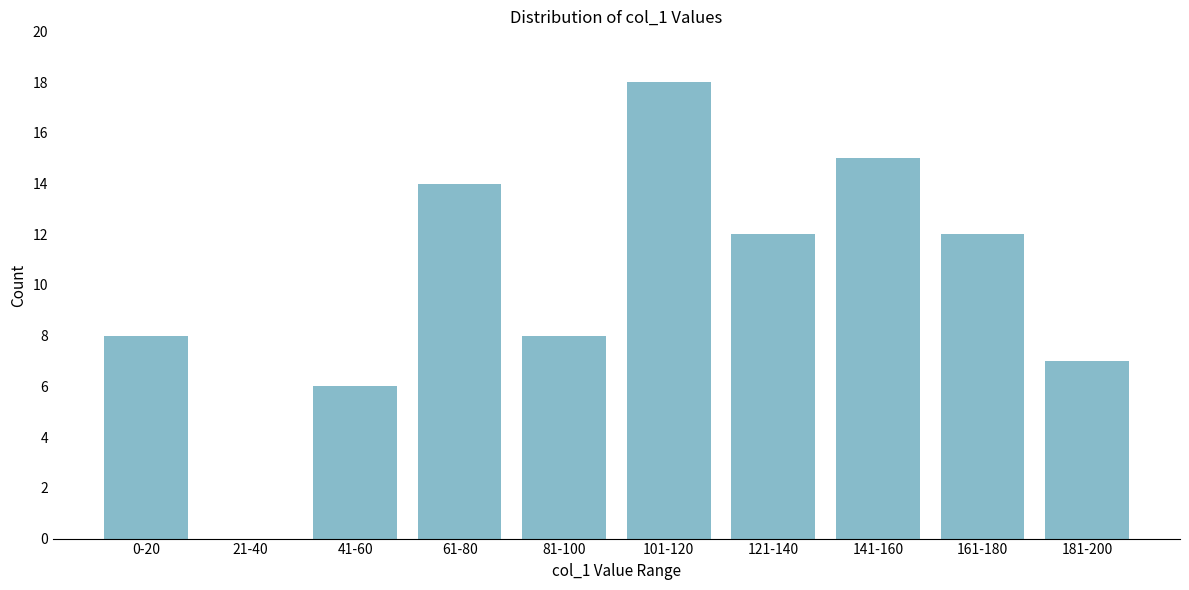

Reading left to right, extract all data points from this chart.

0-20=8	21-40=0	41-60=6	61-80=14	81-100=8	101-120=18	121-140=12	141-160=15	161-180=12	181-200=7